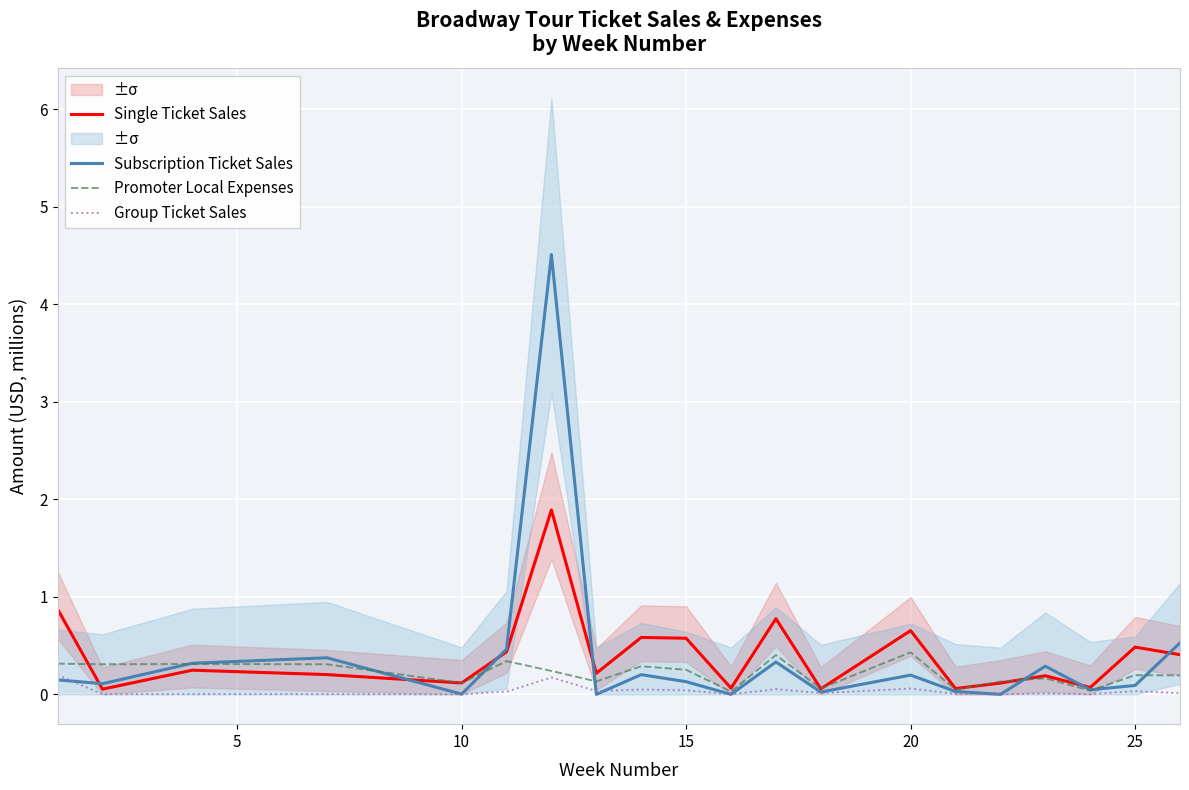

What is the sum of all Group Ticket Sales values?

0.7